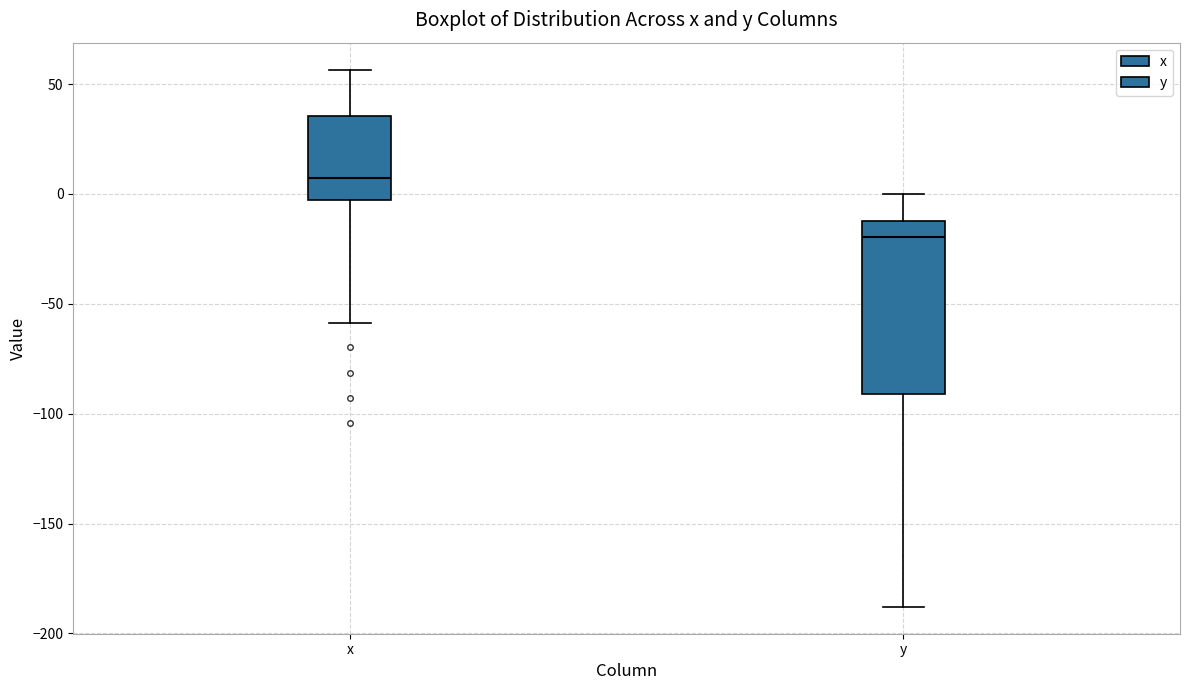

Which box is the tallest, from its lower edge to its upper edge?

y